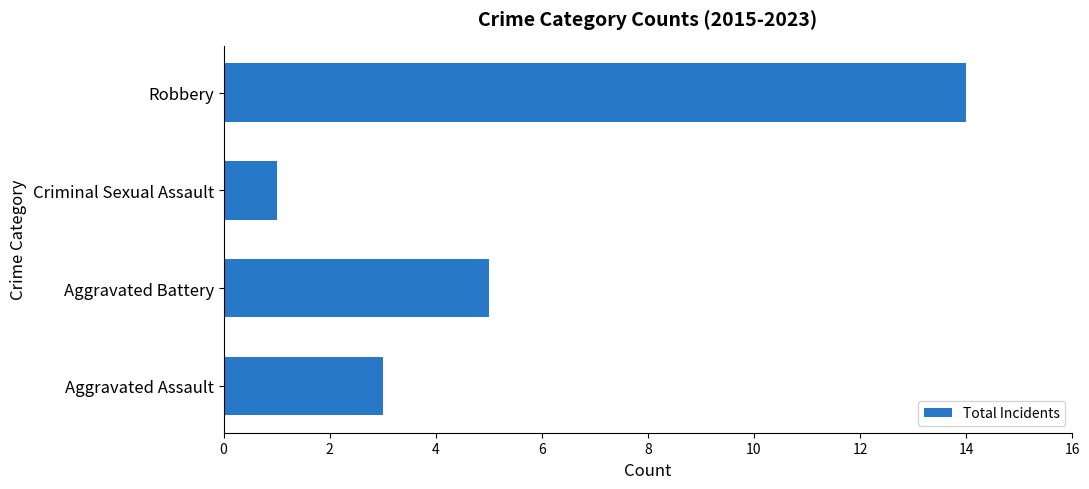

Is it true that the value at Aggravated Battery is 2?

False